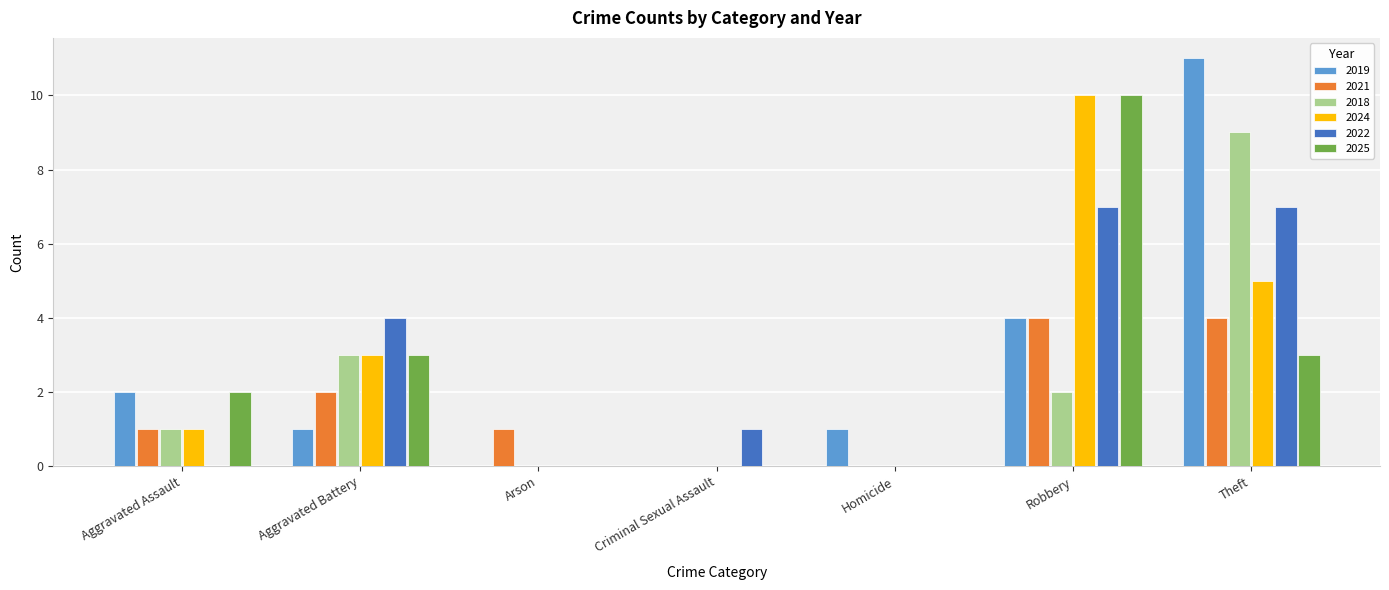

Which series changed the most between Aggravated Assault and Robbery?

2024